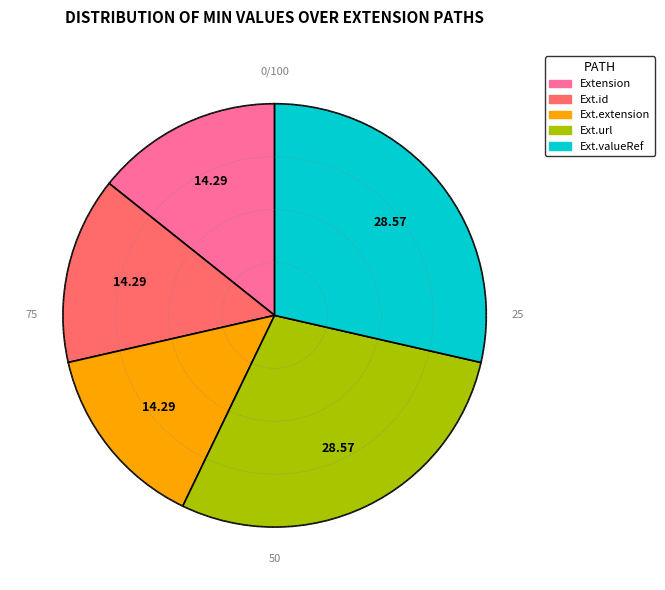

Is there any slice that represents more than half of the pie?

No